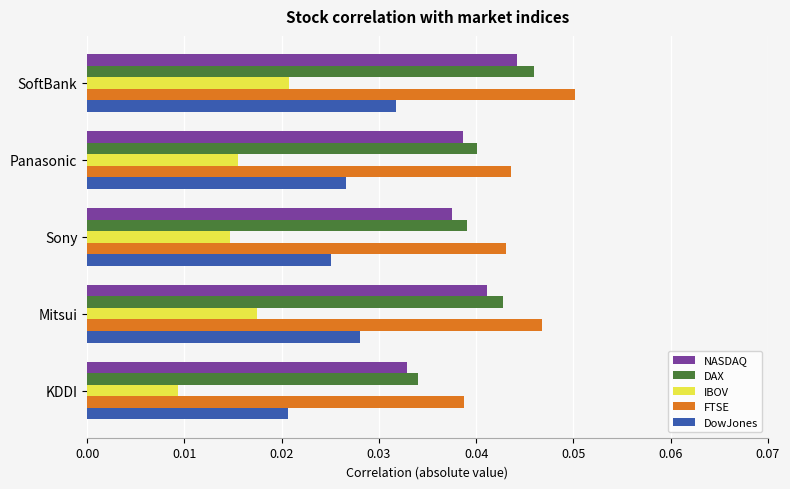

What are all the series names shown in the legend?

NASDAQ, DAX, IBOV, FTSE, DowJones